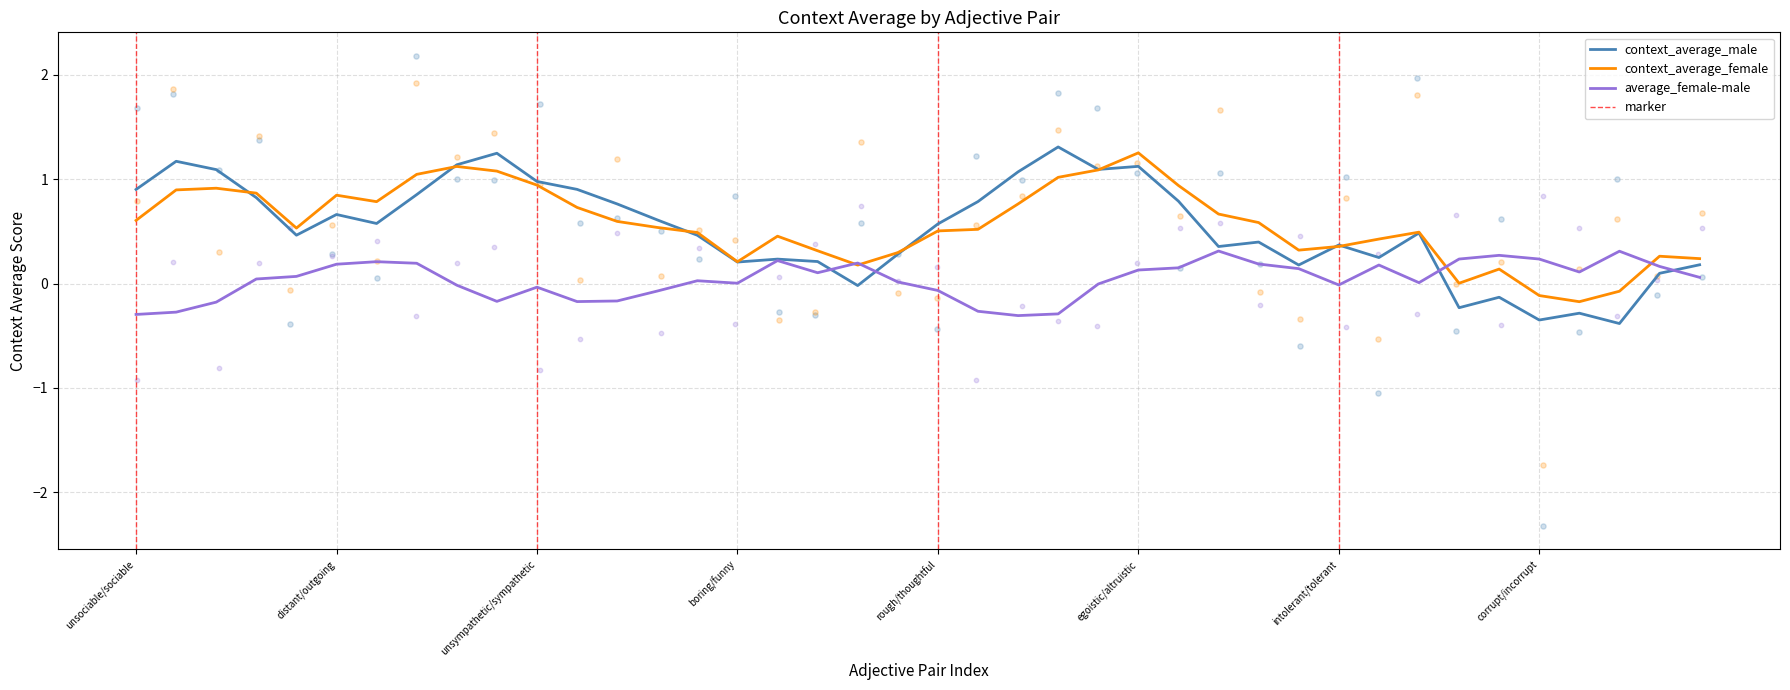

Is the value of average_female-male at unkind/kind greater than the value of context_average_female at insincere/sincere?

No